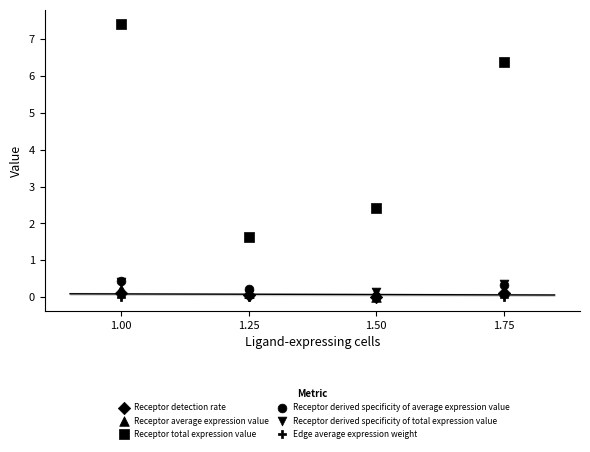

Which series has the largest Y range (max minus min)?

Receptor total expression value